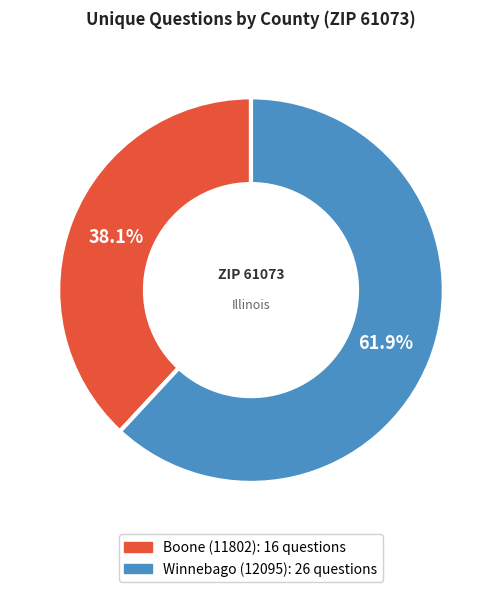

What is the smallest slice in the pie chart?

Boone (11802)